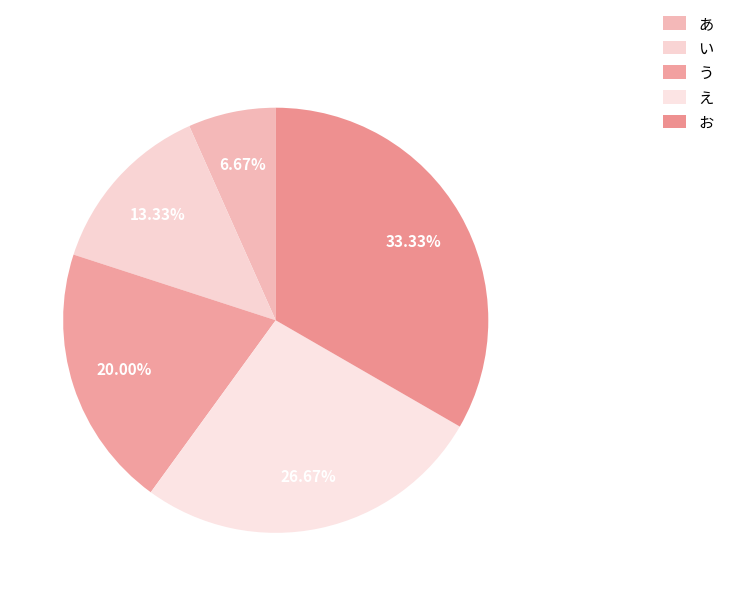

To the nearest percent, what is the difference between the い and お slice percentages?

20%